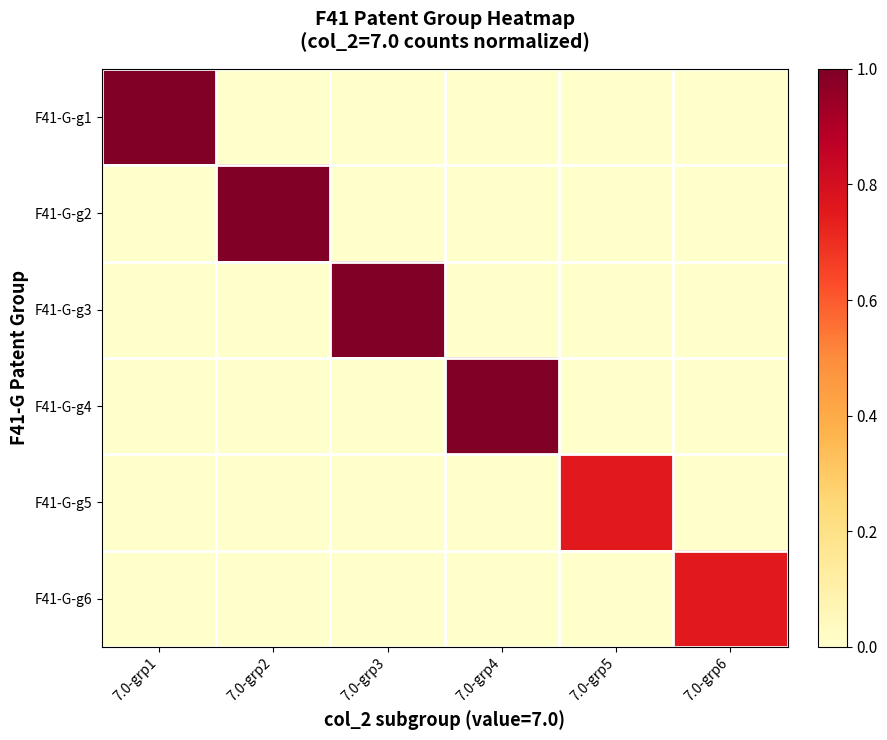

At which category is the sum across all series the highest?

7.0-grp1